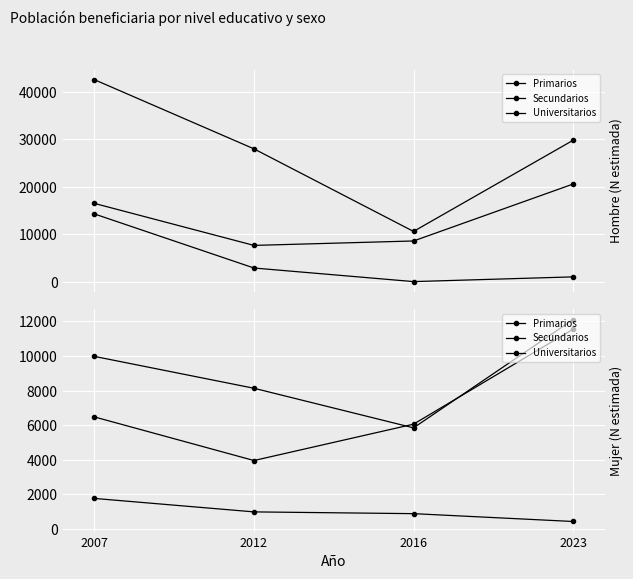

What is the value of the Secundarios point at the 1st from the left?

6477